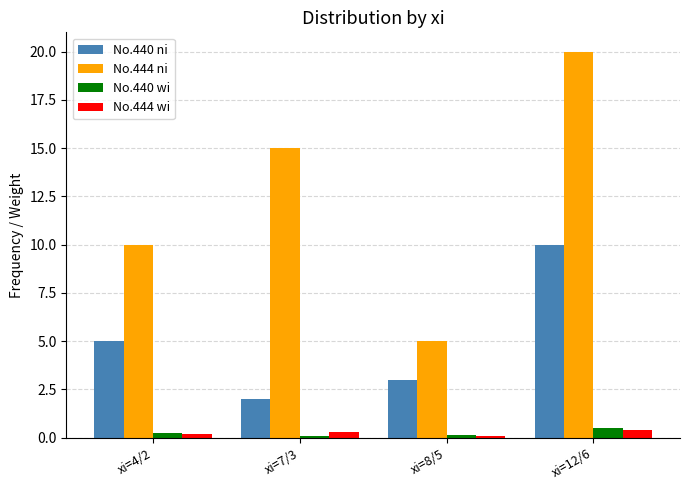

Which series has the largest total across all categories?

No.444 ni